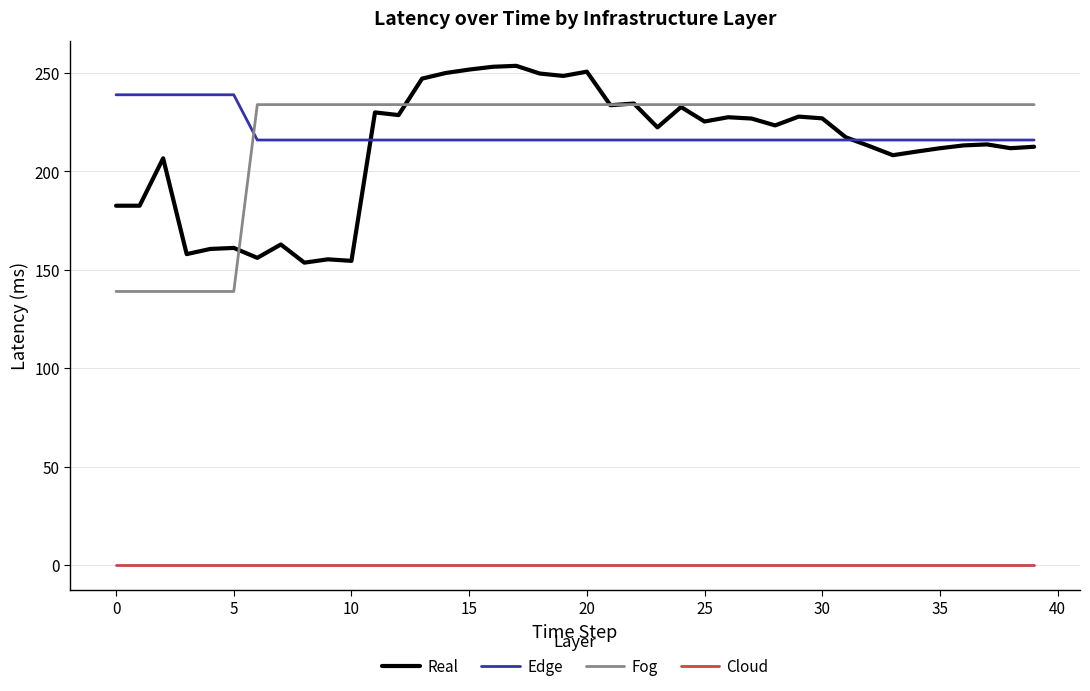

What is the lowest value of the Fog series?

139.0